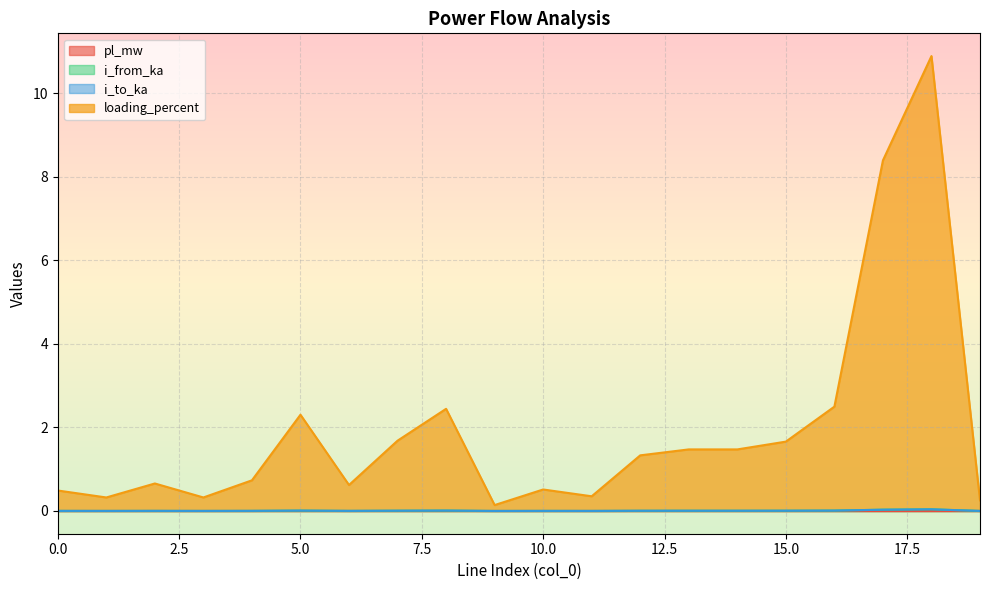

Is it true that i_from_ka equals 0.0 at 12?

True